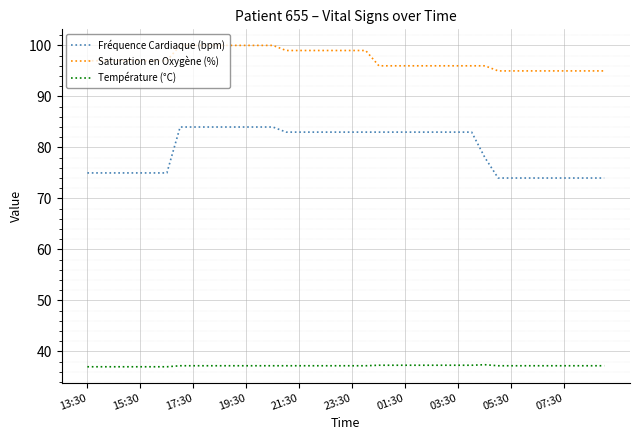

True or false: Température (°C) and Fréquence Cardiaque (bpm) intersect in this chart.

False